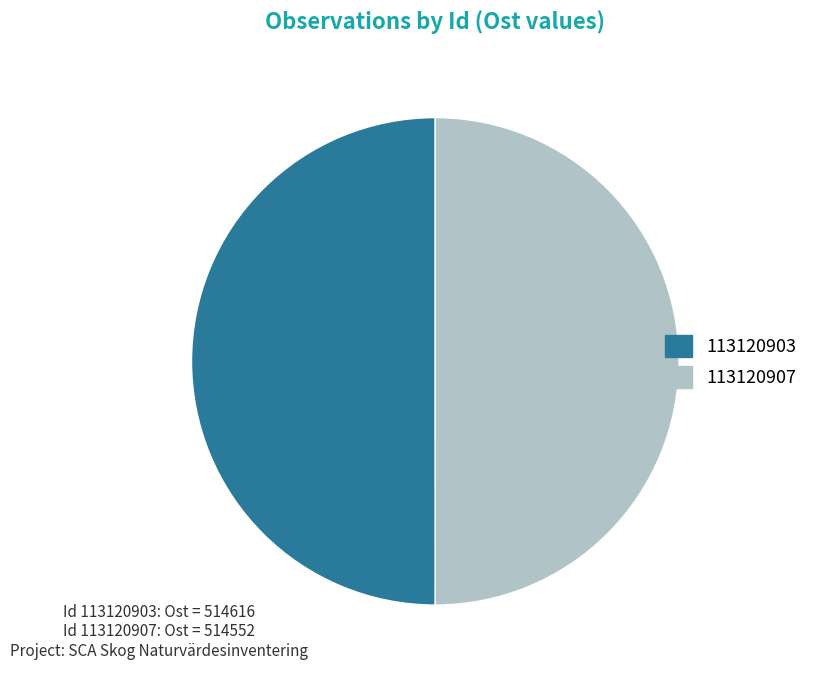

Count the number of slices in the pie.

2